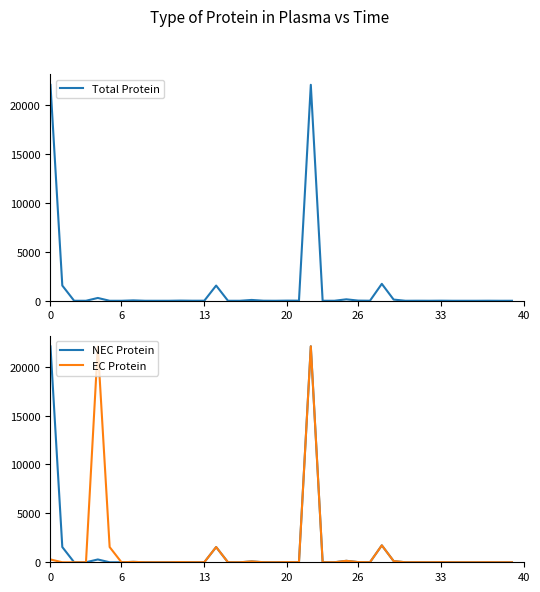

True or false: EC Protein has more than 1 points higher than both neighbors.

True